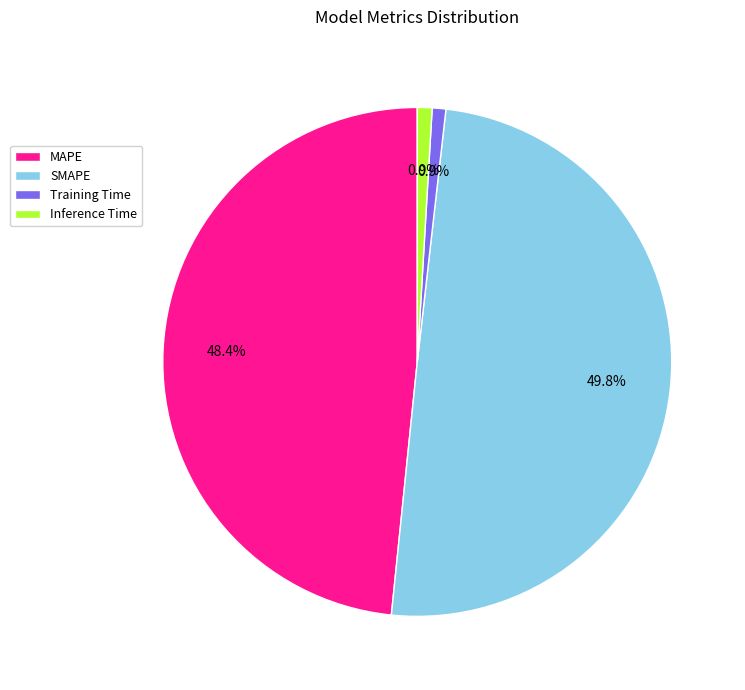

True or false: Inference Time accounts for 12% of the total.

False